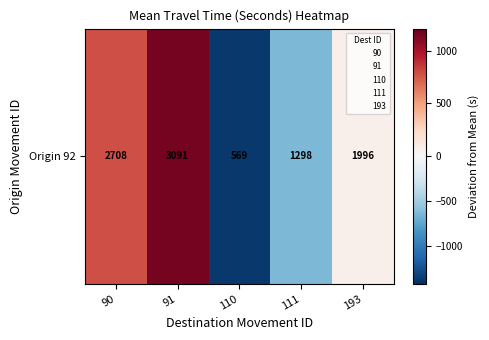

Rank the categories by value from highest to lowest.

91, 90, 193, 111, 110